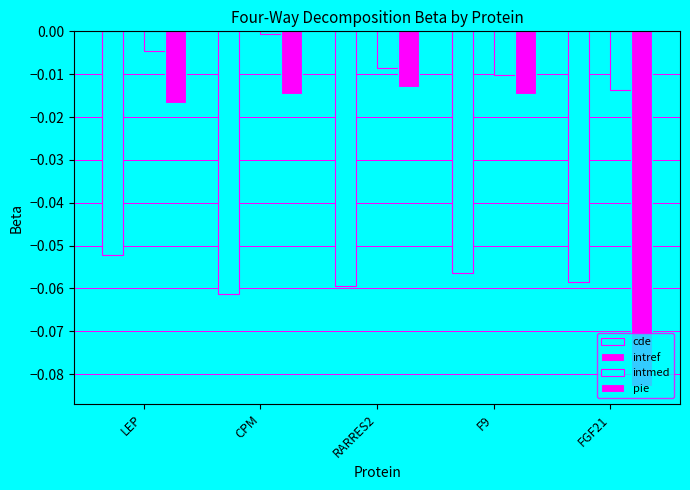

True or false: cde has a value of -0.0 at FGF21.

False